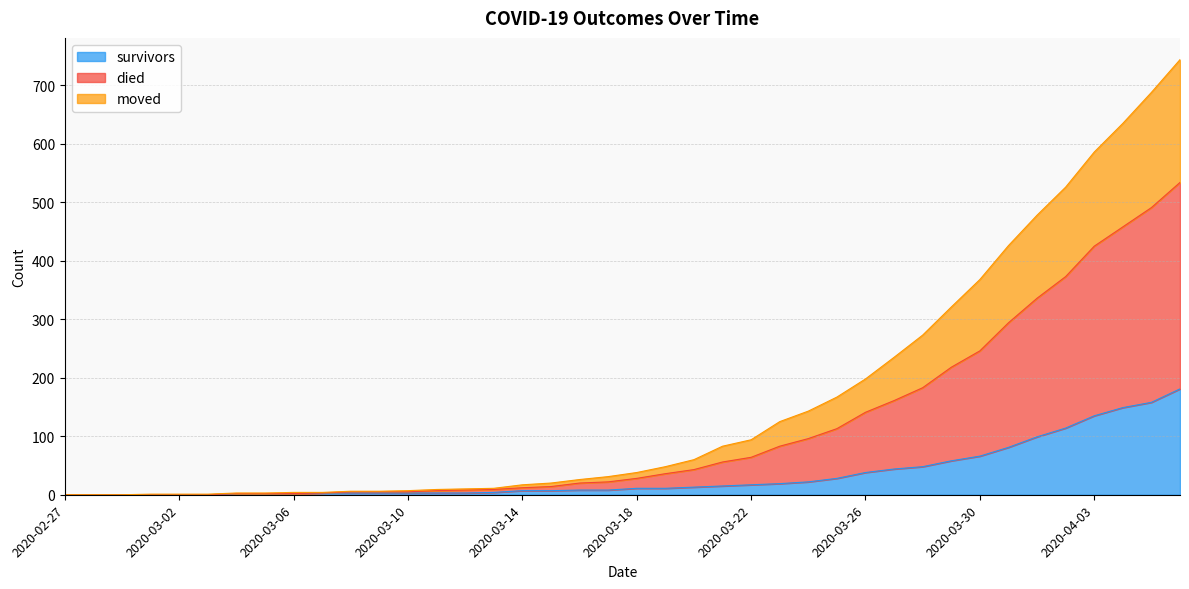

What value does the survivors series have at 2020-04-01?

99